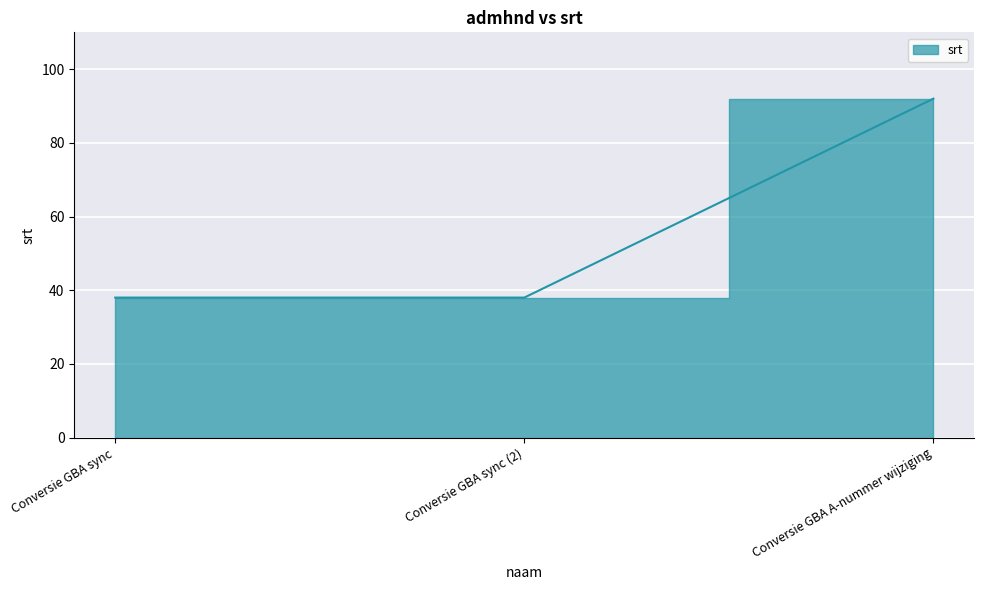

Read the value at Conversie GBA sync (2), to the nearest 5.

40